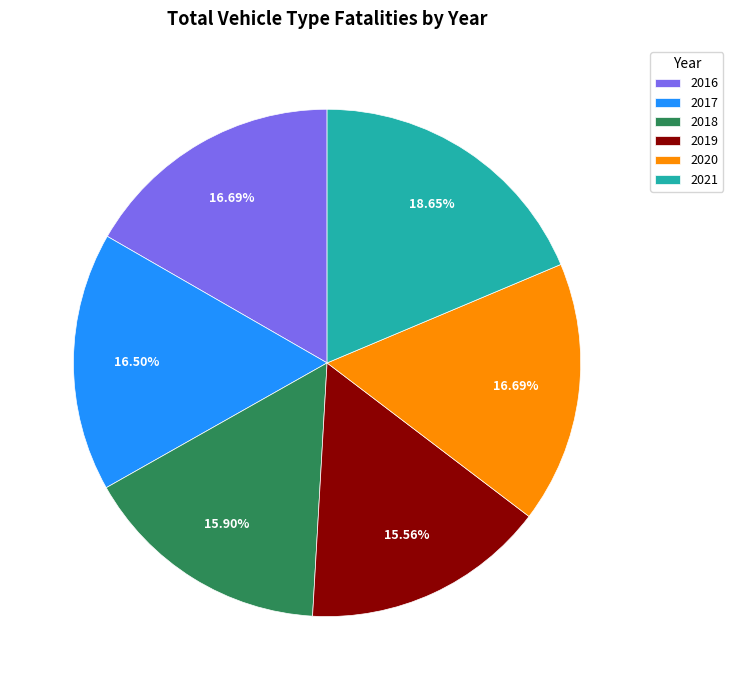

What is the largest slice in the pie chart?

2021